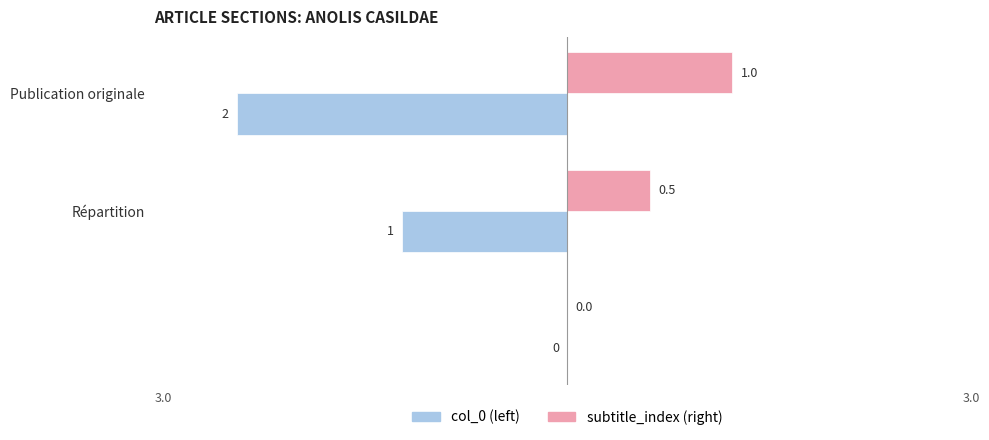

Which series has the largest total across all categories?

subtitle_index (right)